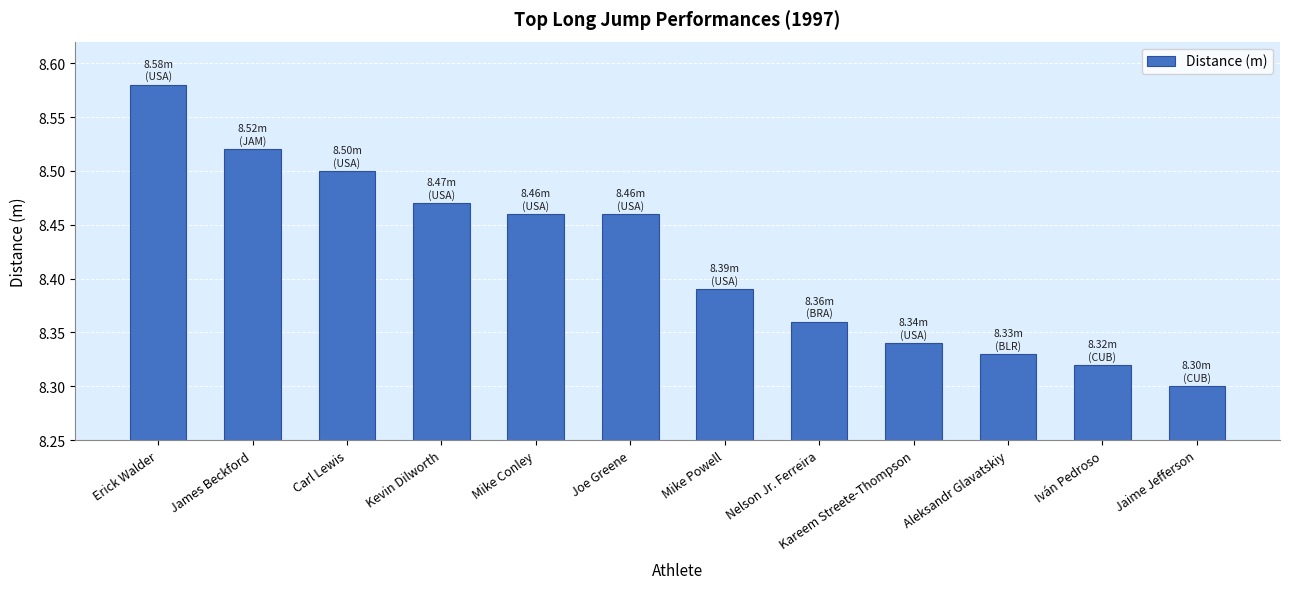

What is the sum of the values at Nelson Jr. Ferreira and Erick Walder?

16.9